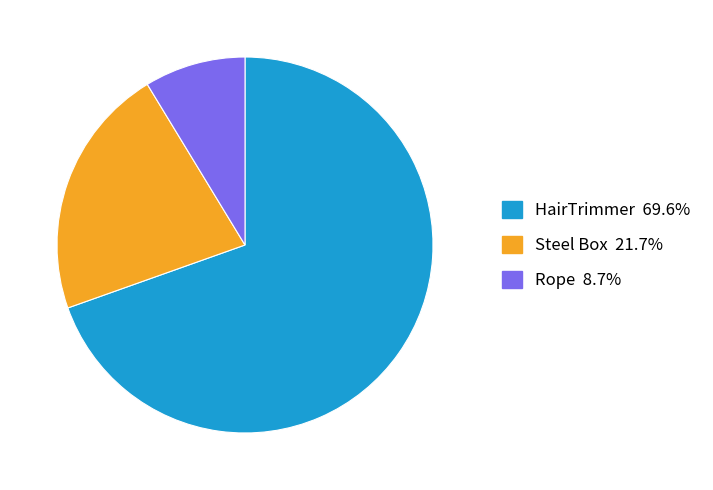

Does any single category account for the majority?

Yes